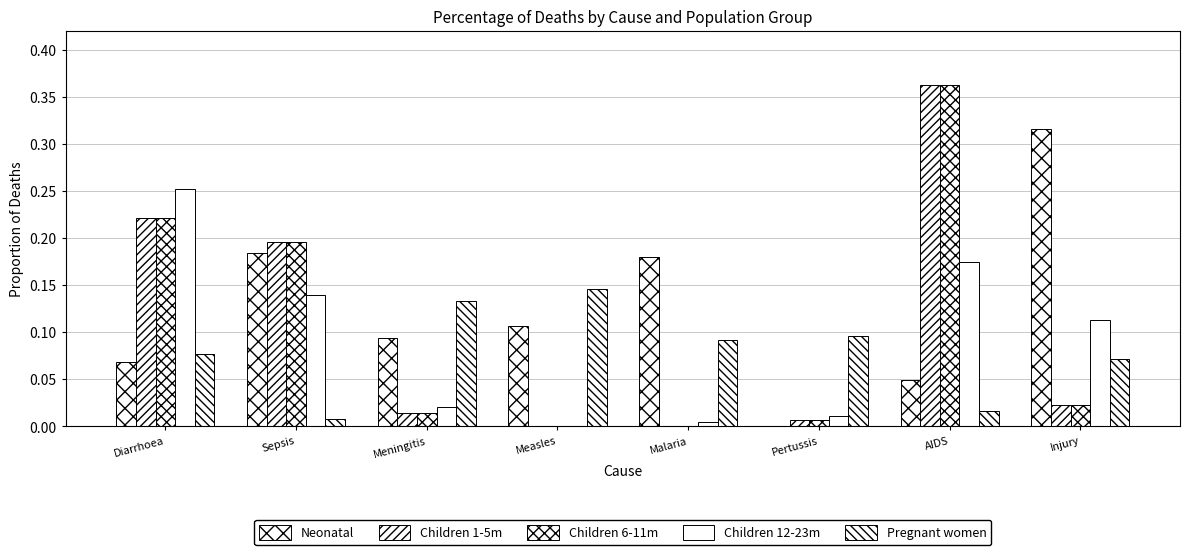

How many groups of bars are there?

8